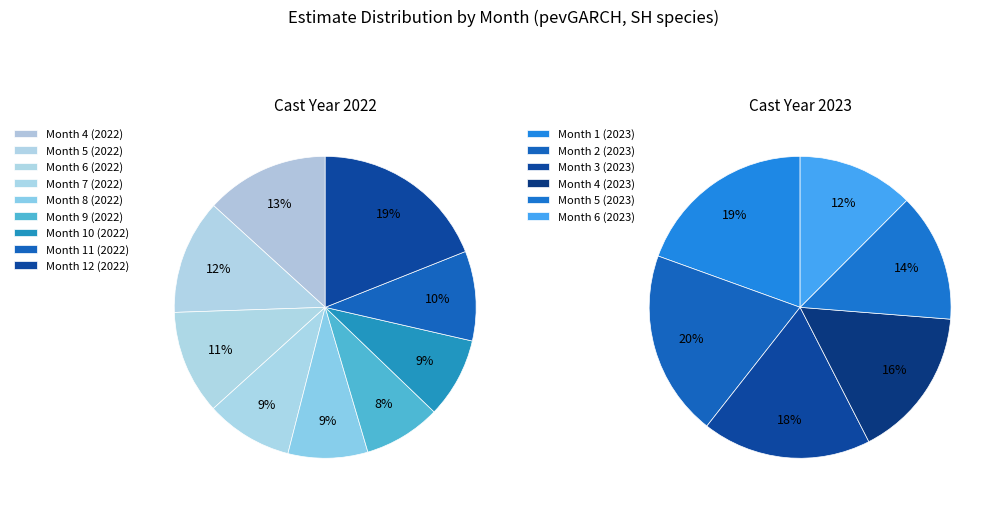

True or false: Month 4 (2023) accounts for 15% of the total.

False